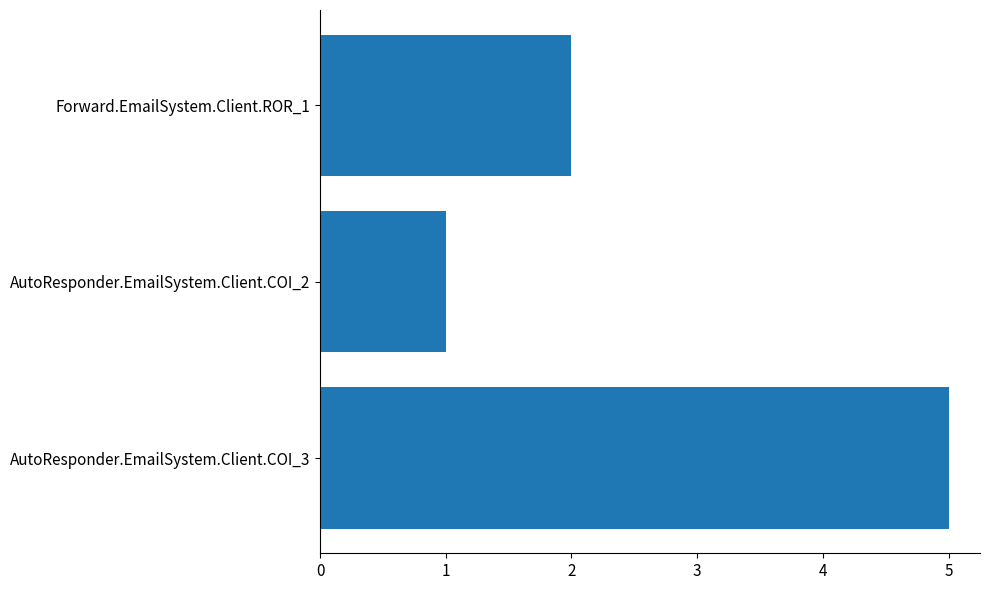

How many data points are less than 2?

1